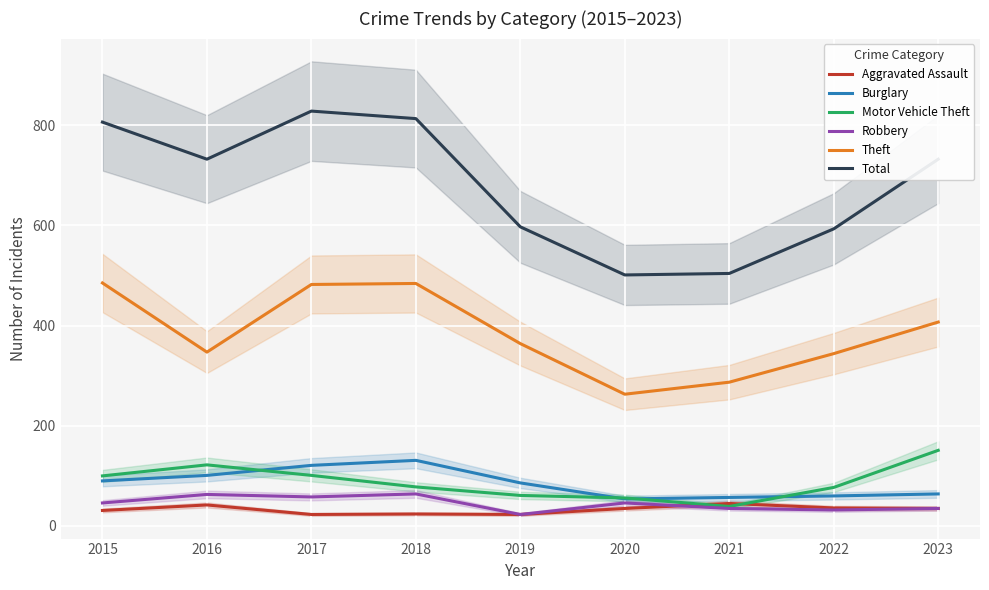

What is the difference between the Aggravated Assault values at 2015 and 2020?

4